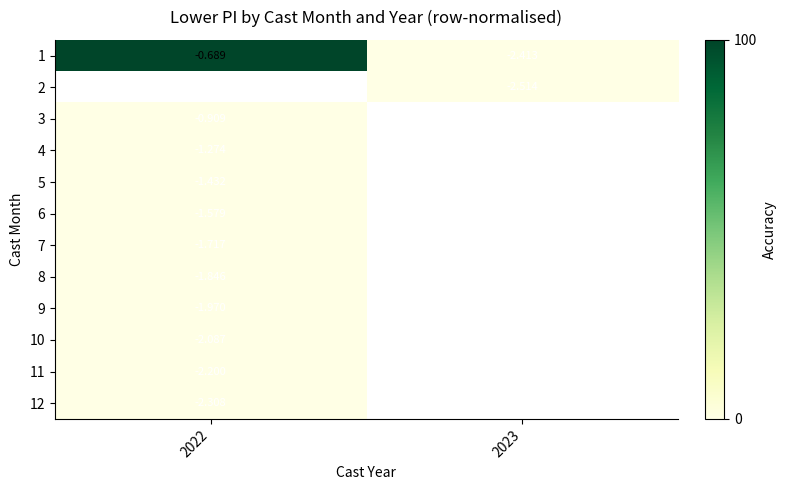

Is the value of 12 at 2022 greater than the value of 4 at 2022?

No